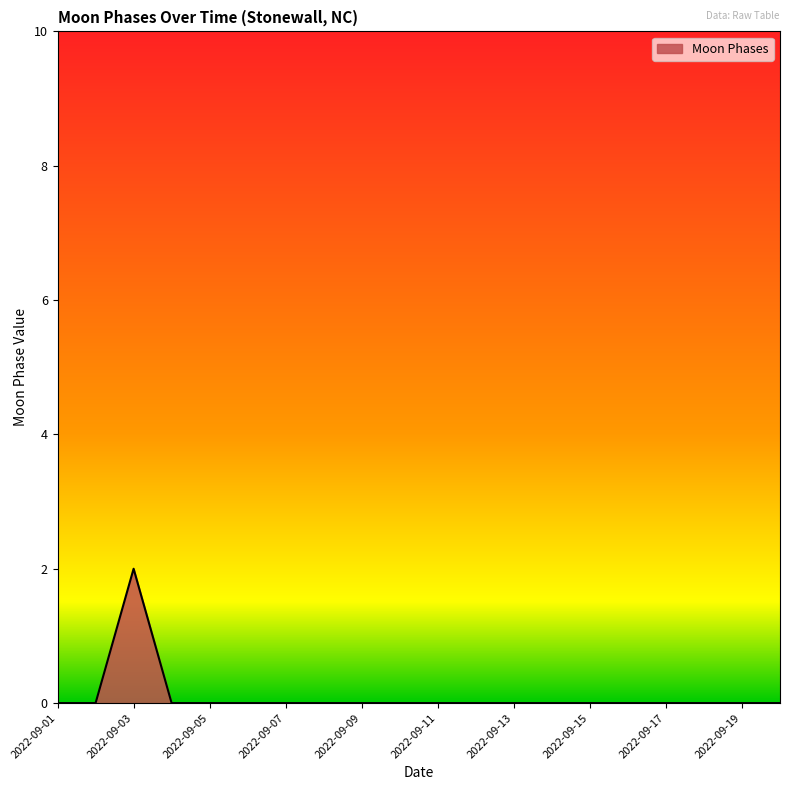

Reading left to right, list all the values displayed in this chart.

0	0	2	0	0	0	0	0	0	0	0	0	0	0	0	0	0	0	0	0